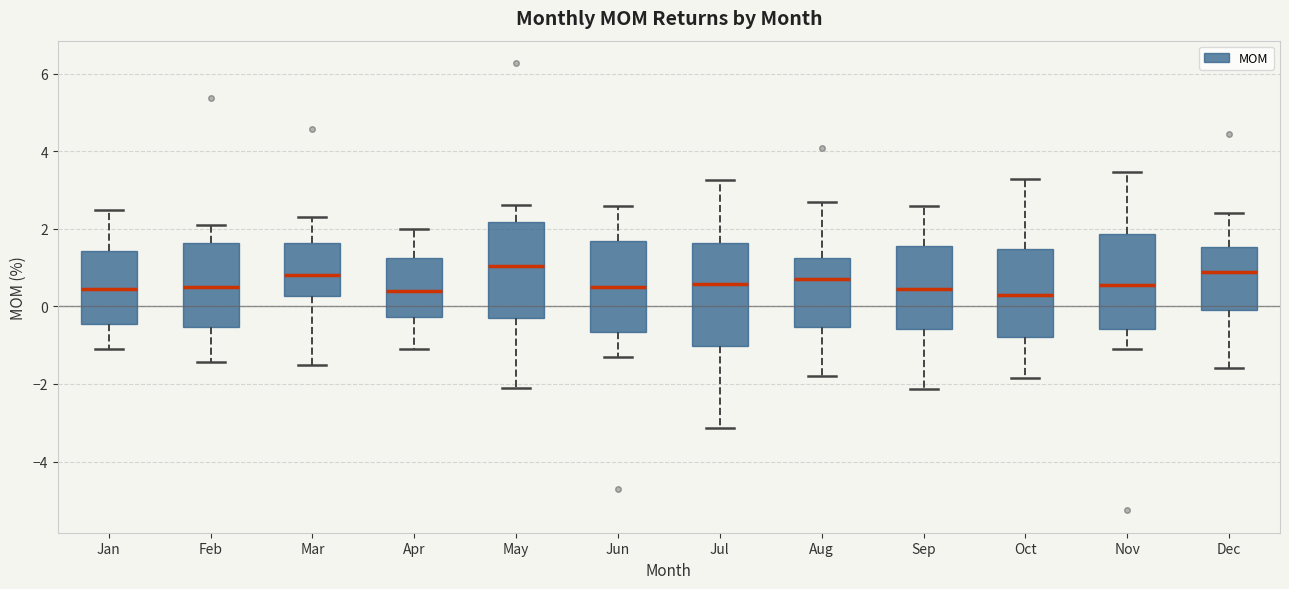

Where does the median line of the box for Sep sit on the y-axis? The values are not printed on the chart, so give them approximately, as read against the axis.

0.4